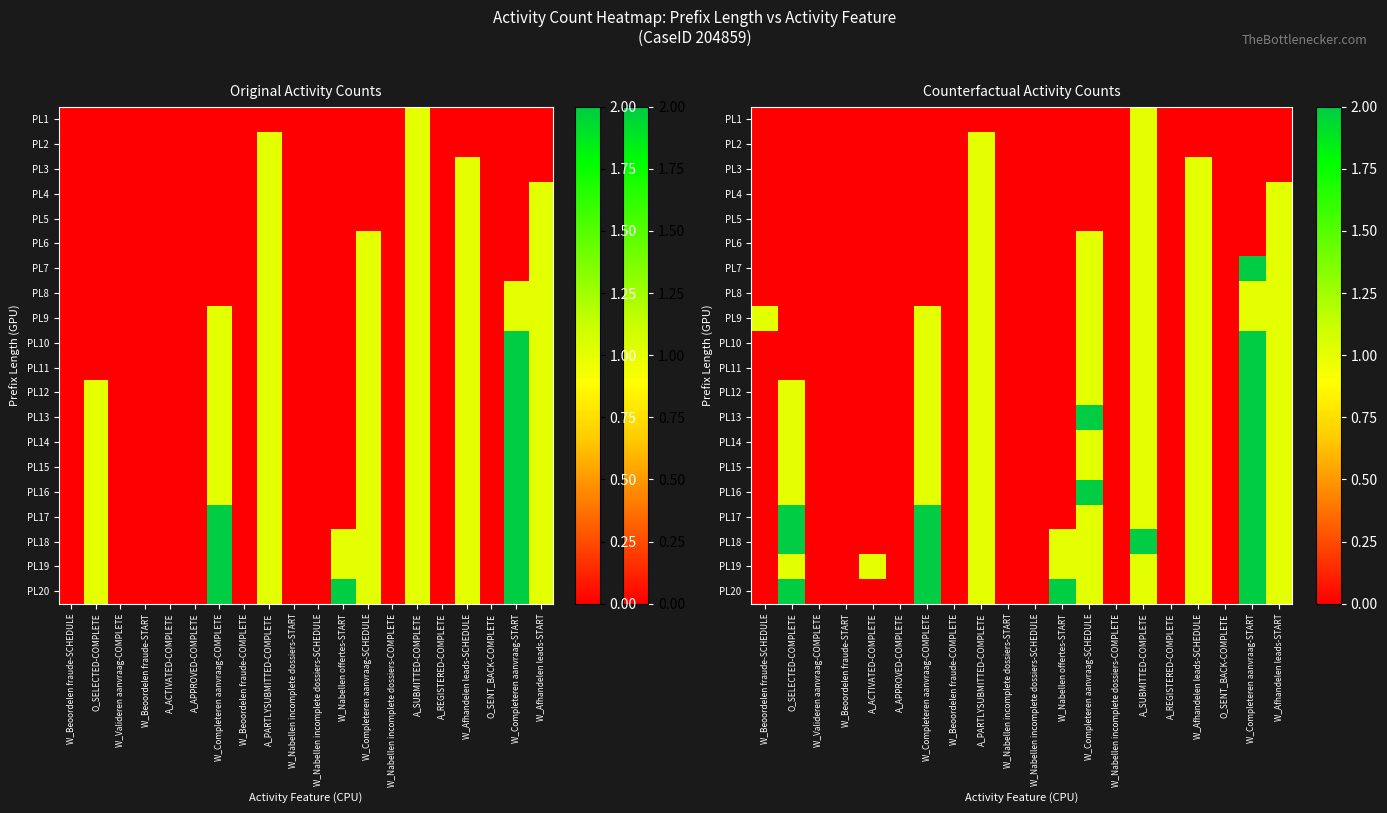

How many categories are shown in the chart?

20